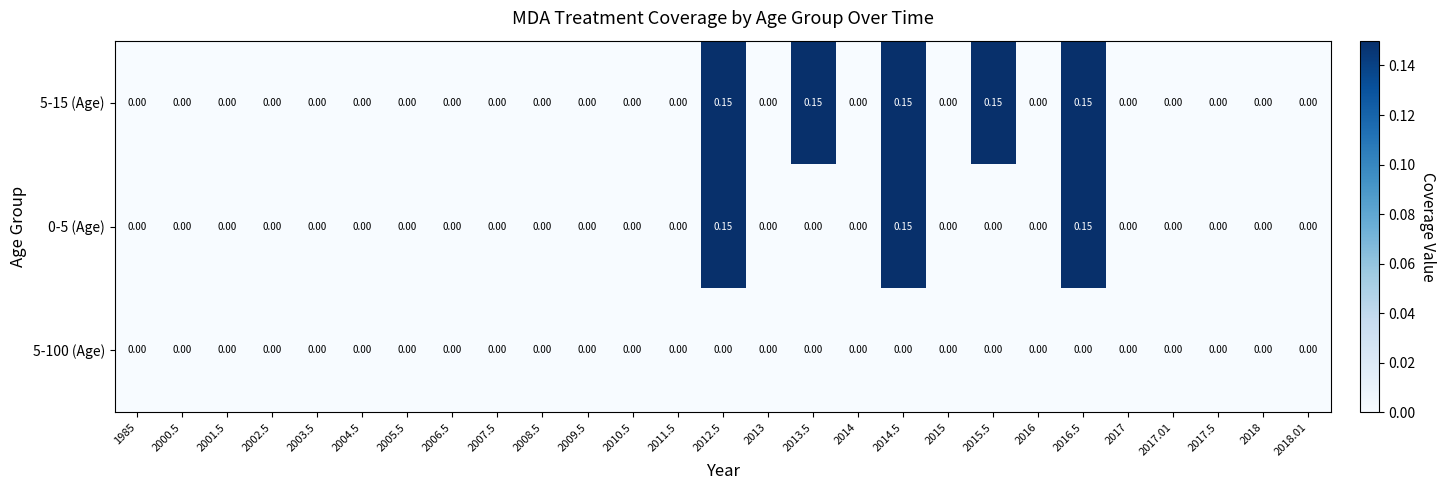

Is the value of 5-15 (Age) at 2015.5 greater than the value of 5-100 (Age) at 2012.5?

Yes